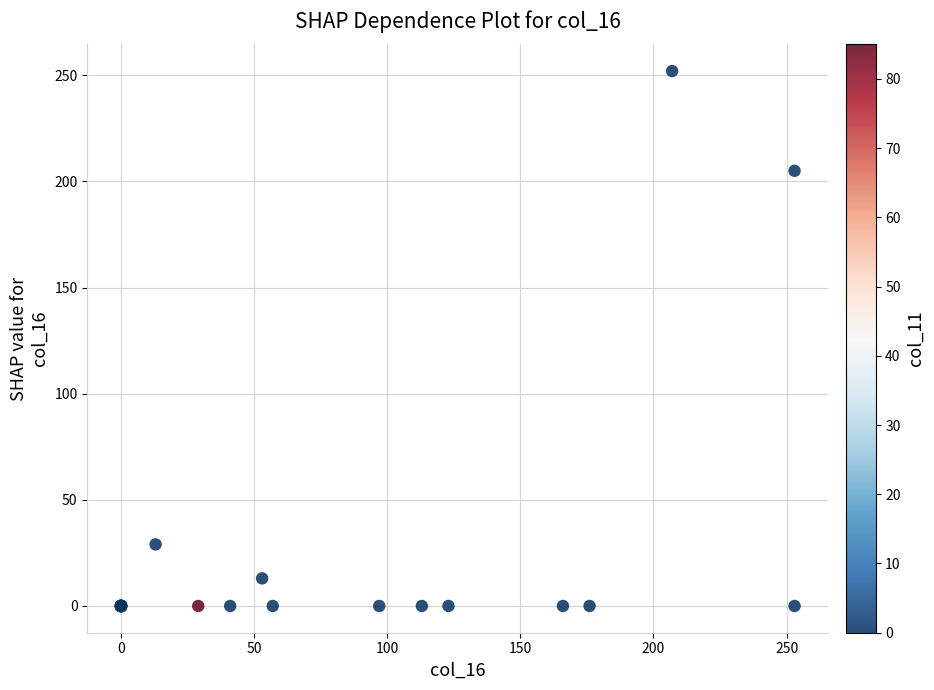

What Y value in the scatter plot is closest to 126?

205